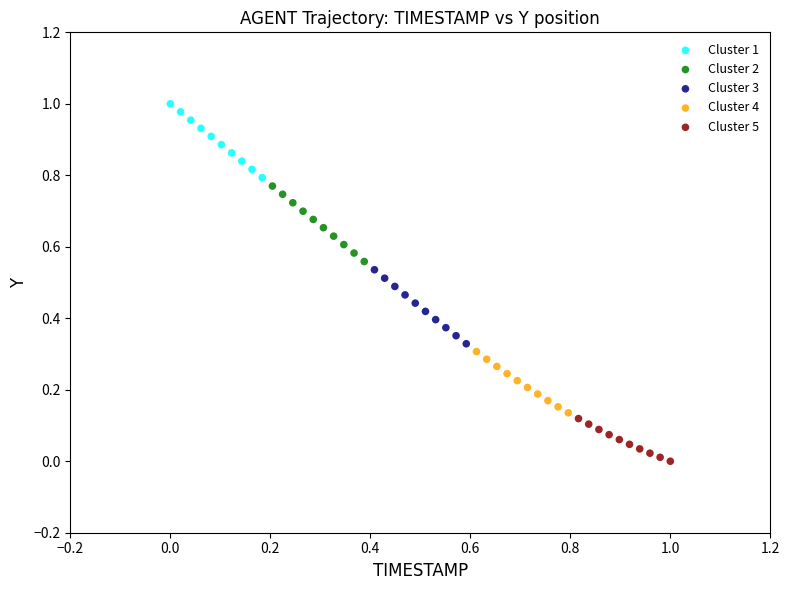

Which series contains the lowest Y value?

Cluster 5